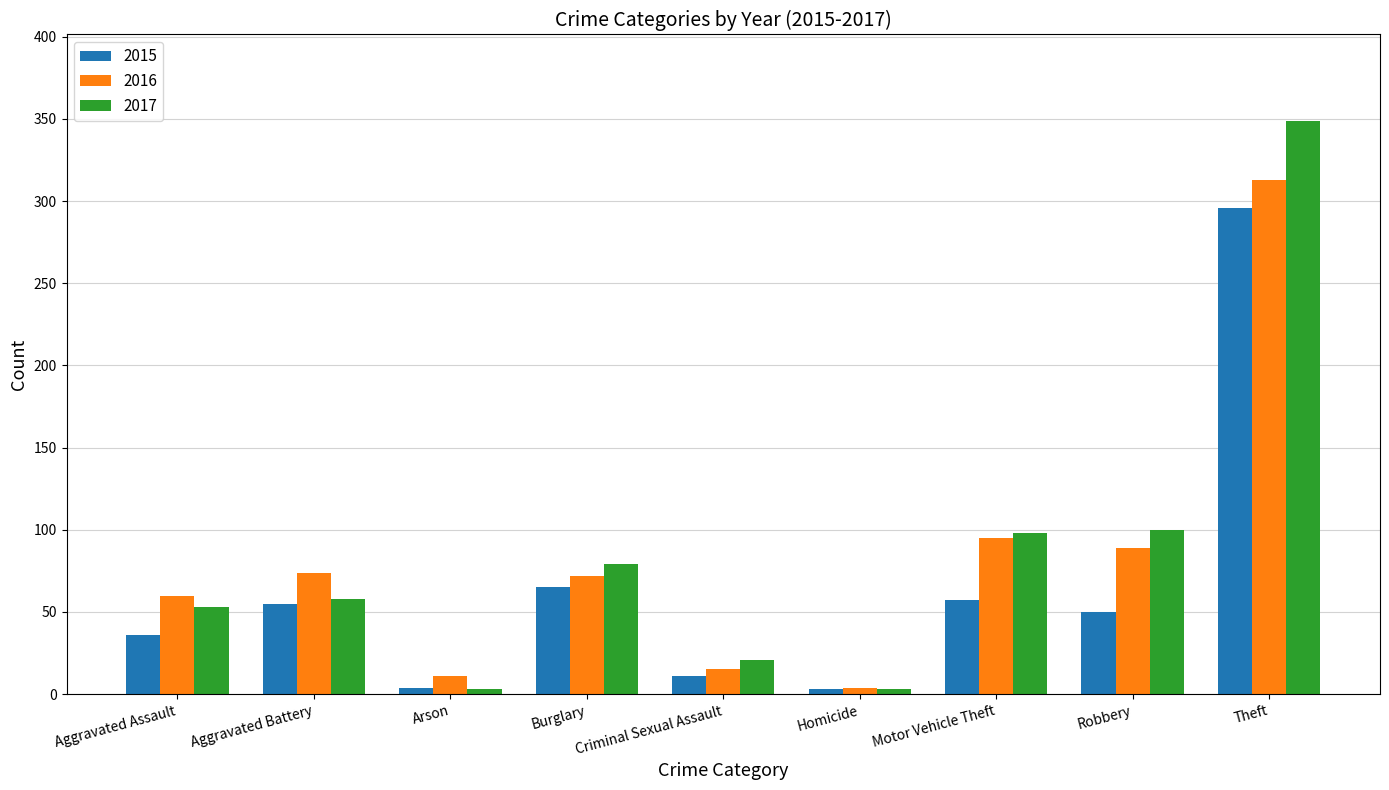

What is the label of the 8th bar from the right?

Aggravated Battery